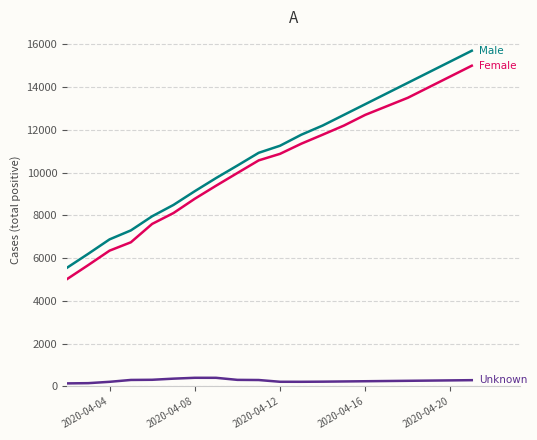

What is the maximum value shown in the chart?

15700